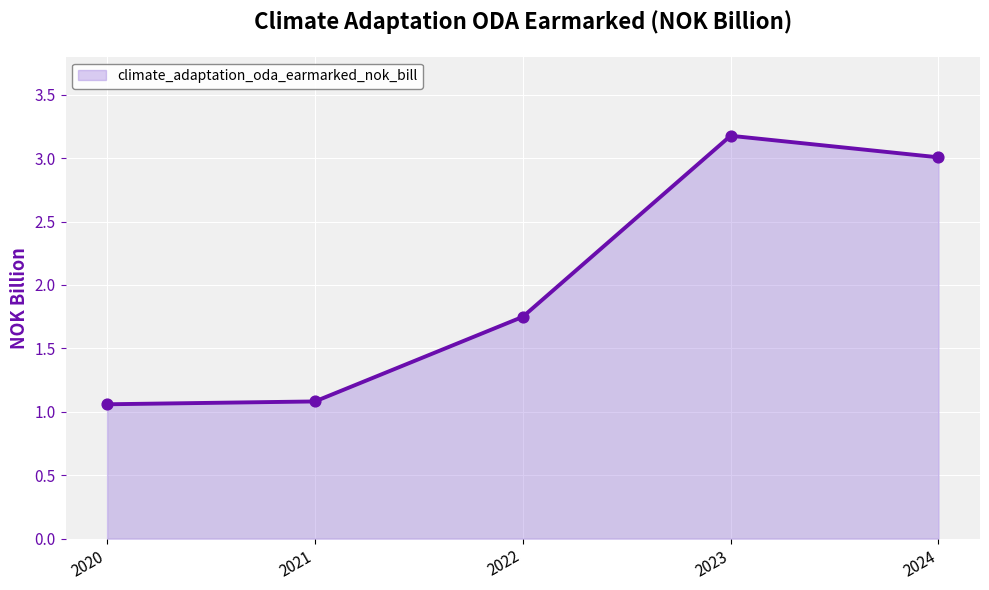

Between 2023 and 2022, which is larger?

2023